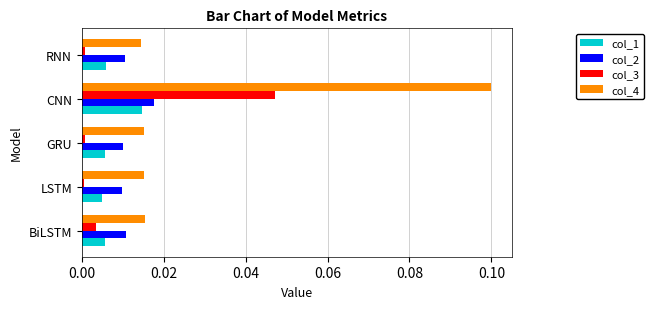

At how many categories does at least one series exceed 0?

5